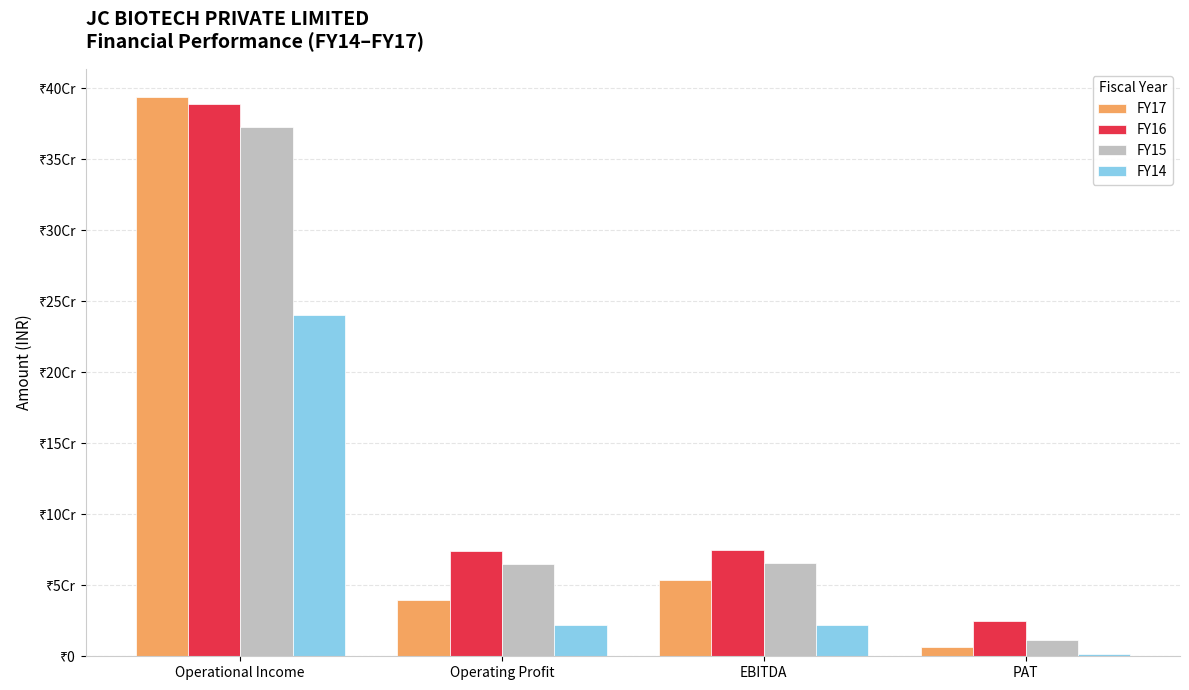

What are all the series names shown in the legend?

FY17, FY16, FY15, FY14